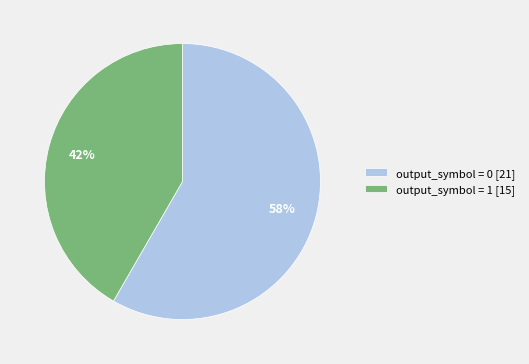

The output_symbol = 0 [21] slice represents 65% of the pie. True or false?

False